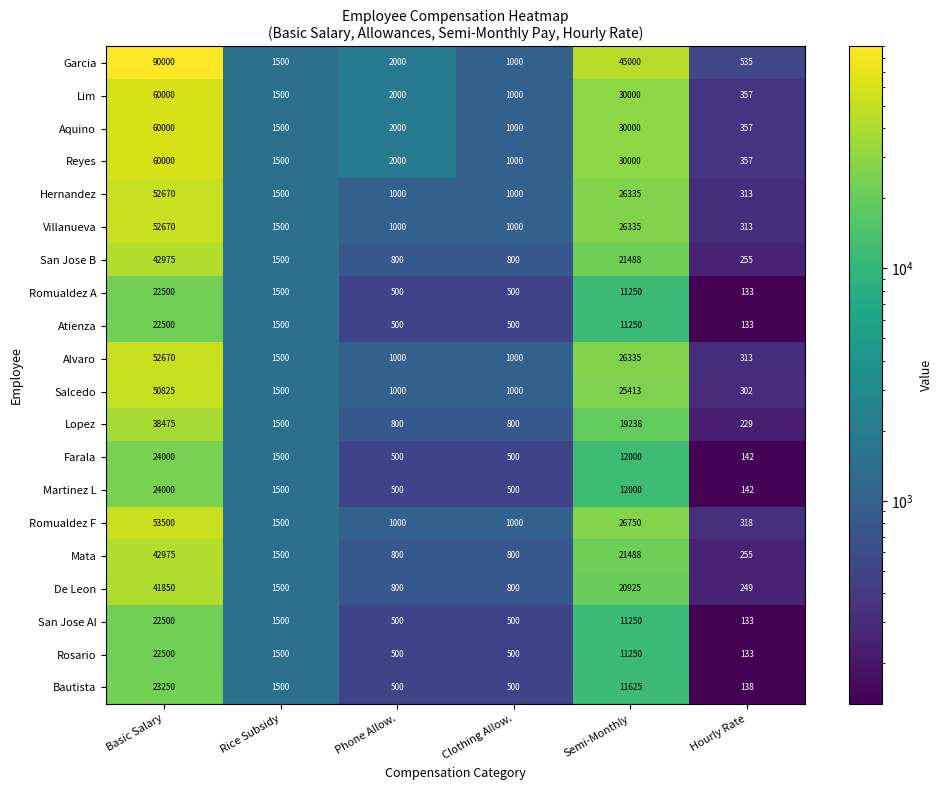

The Aquino series shows 30000 at Semi-Monthly. True or false?

True